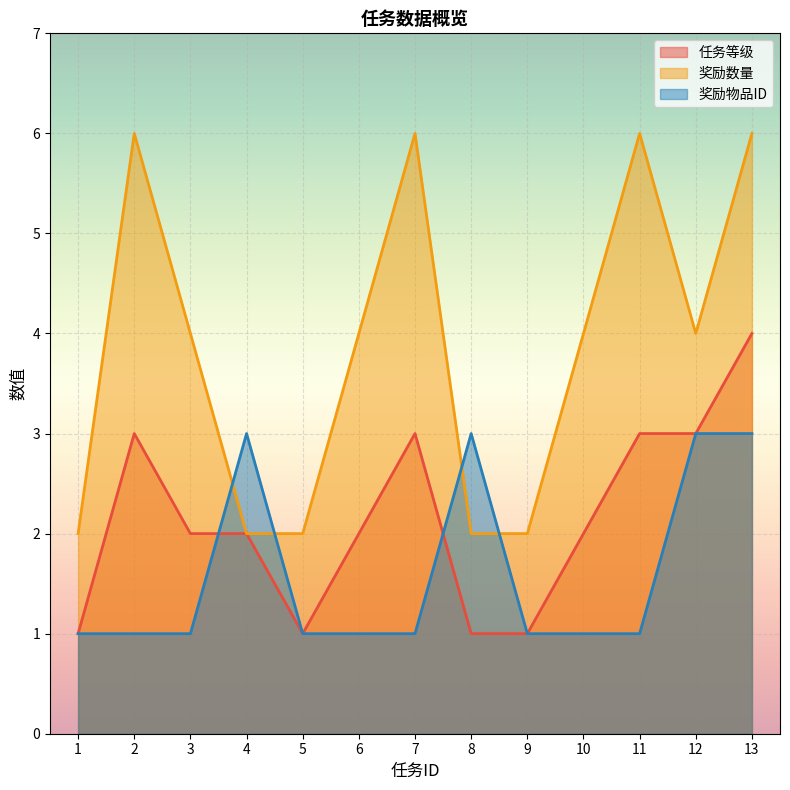

True or false: 奖励数量 has a value of 3 at 4.

False